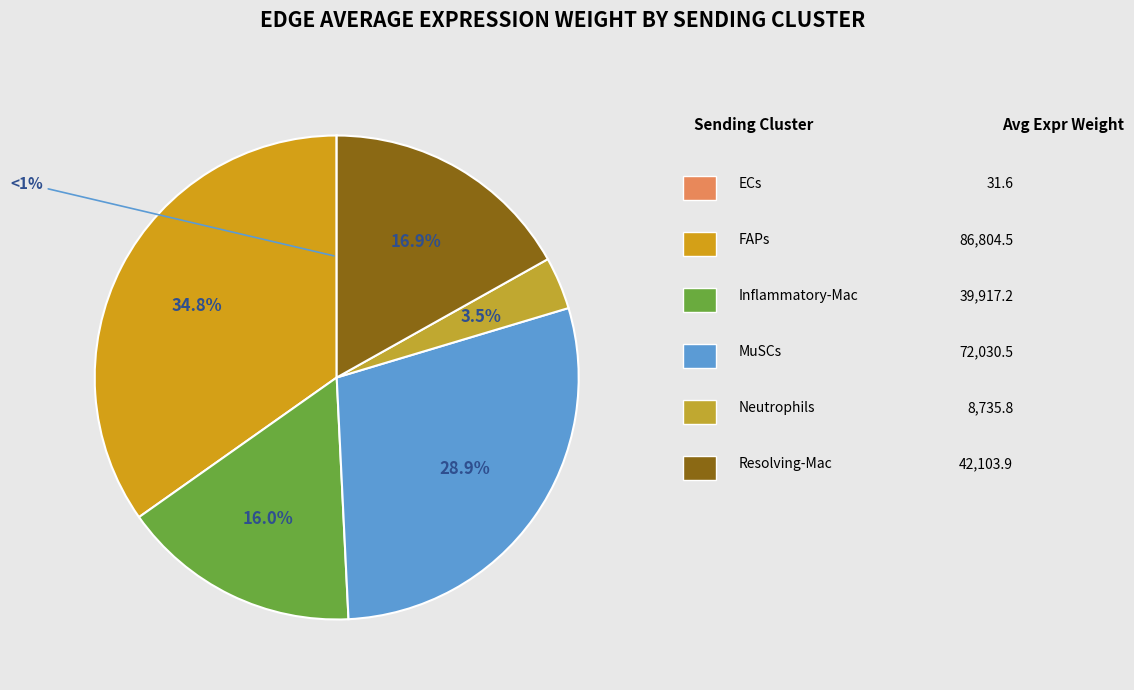

Which has a higher value, Neutrophils or Resolving-Mac?

Resolving-Mac